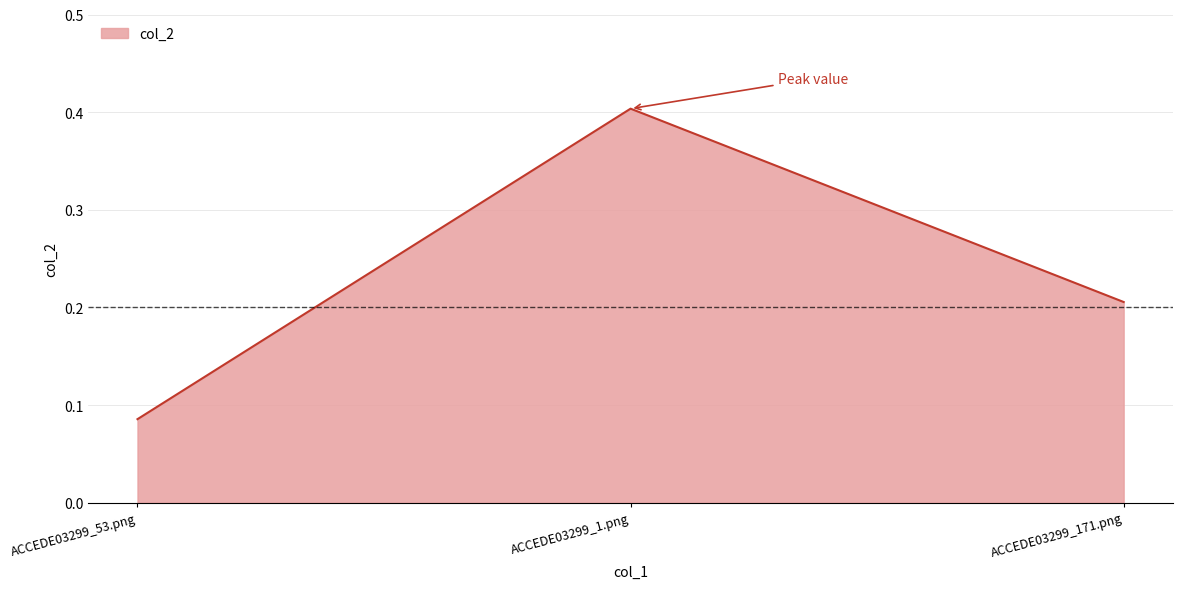

Which label corresponds to the smallest value in the chart?

ACCEDE03299_53.png